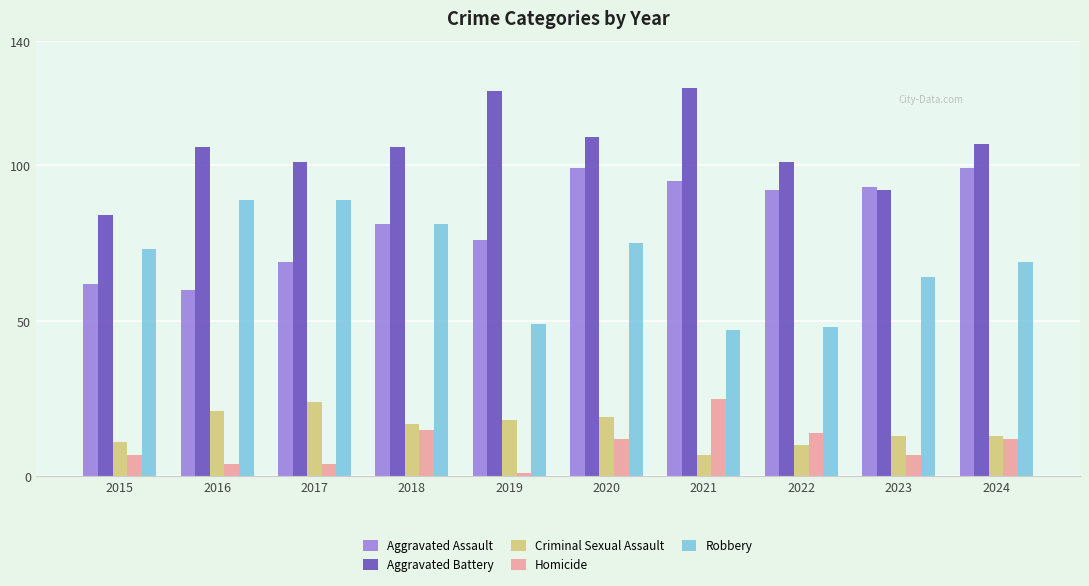

The Robbery series shows 89 at 2017. True or false?

True